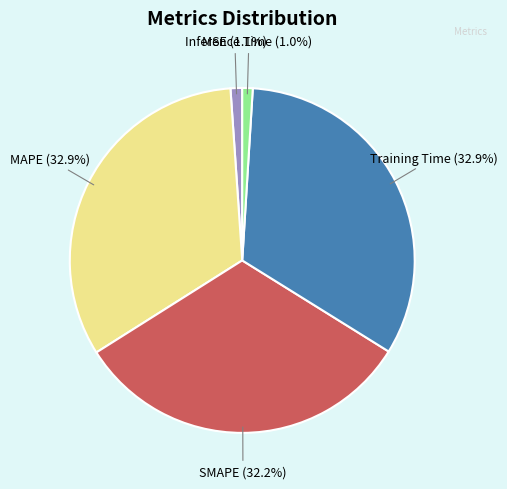

Does any single category account for the majority?

No